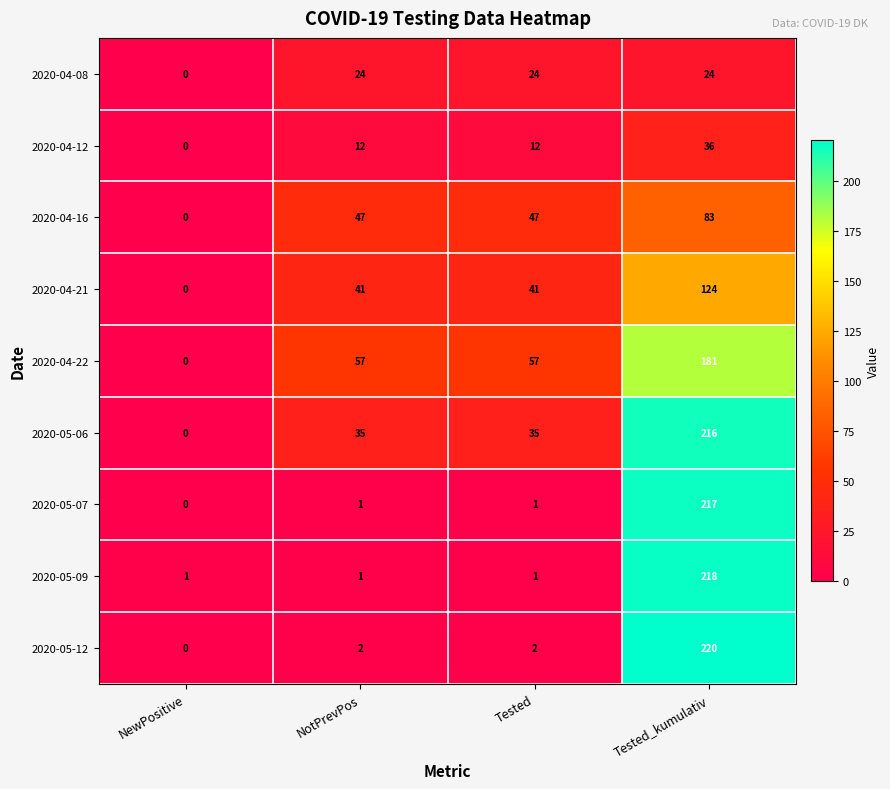

What is the average value of the 2020-05-07 series?

55